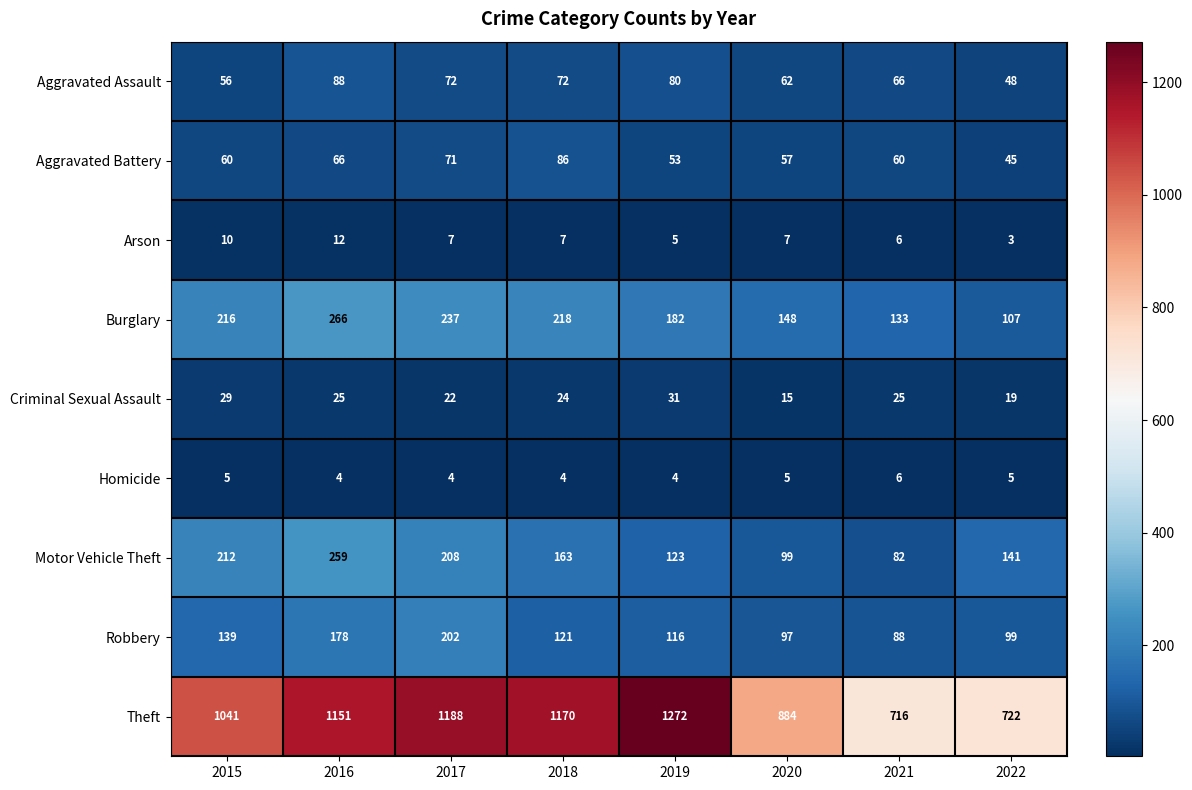

The value of Criminal Sexual Assault at 2021 is 11. True or false?

False